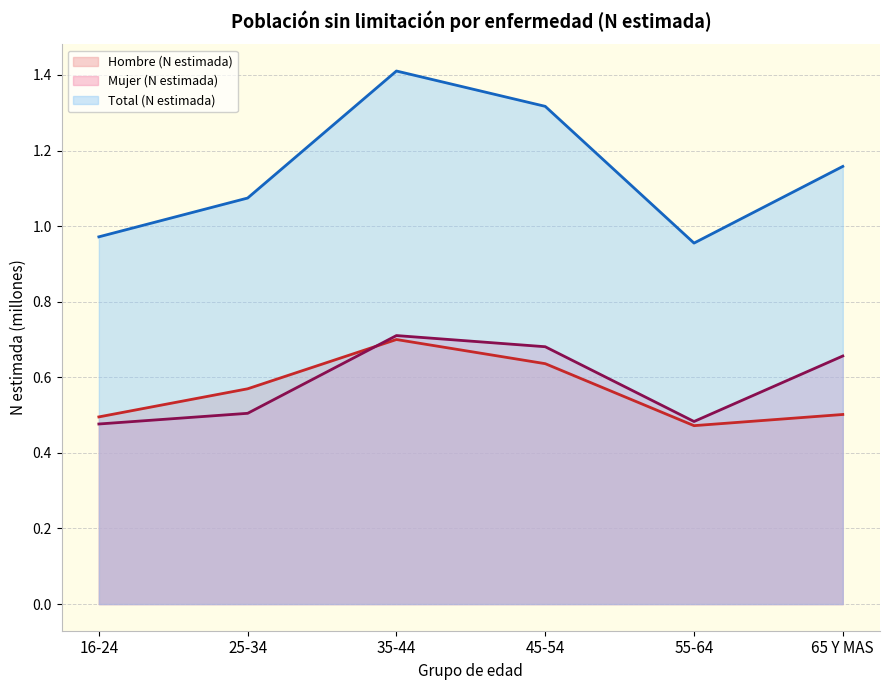

What is the approximate value of Mujer (N estimada) at 35-44?

0.7